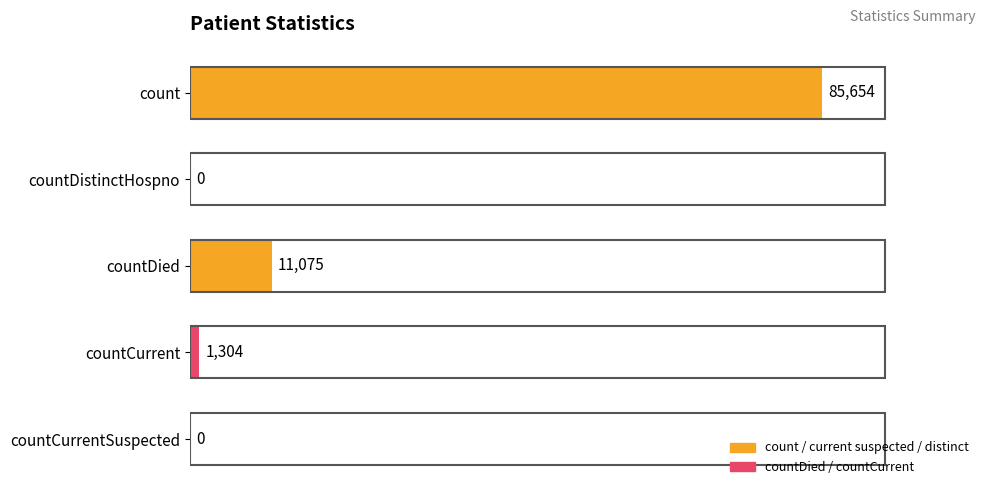

Count the number of data series in this chart.

1